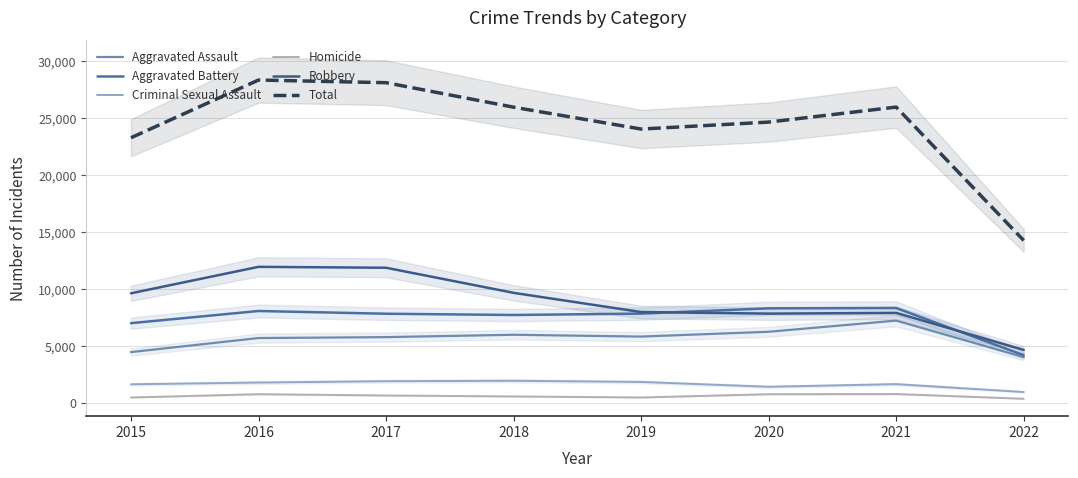

At which category is the sum across all series the highest?

2016